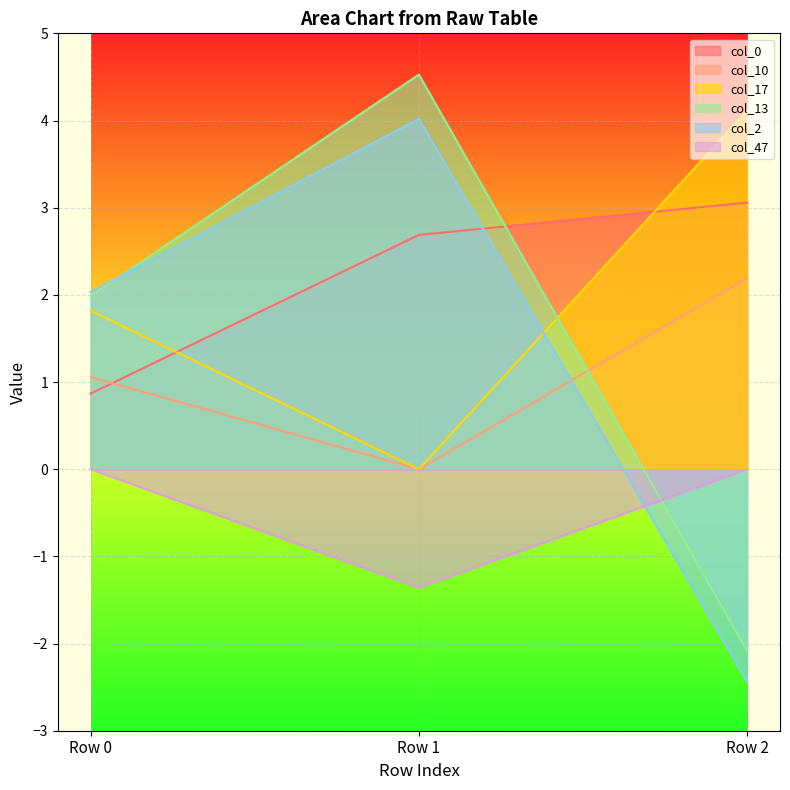

At how many categories does at least one series exceed 0?

3